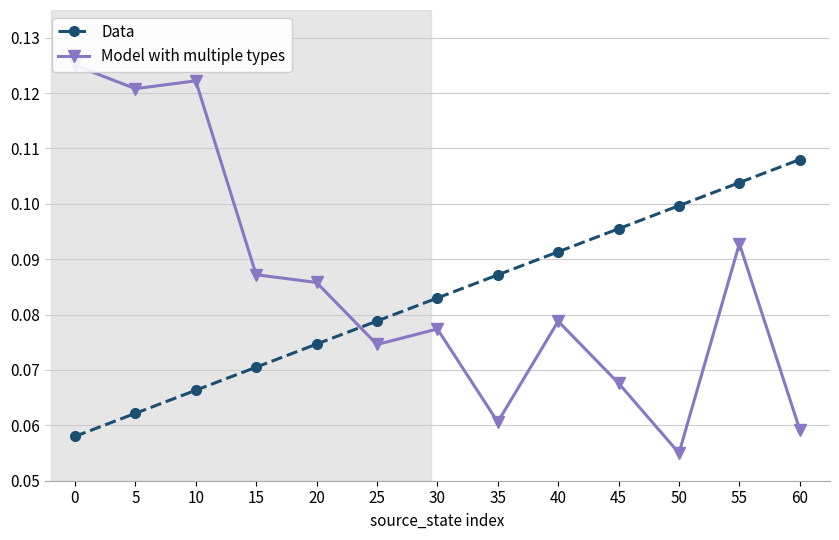

What is the minimum value shown in the chart?

0.1